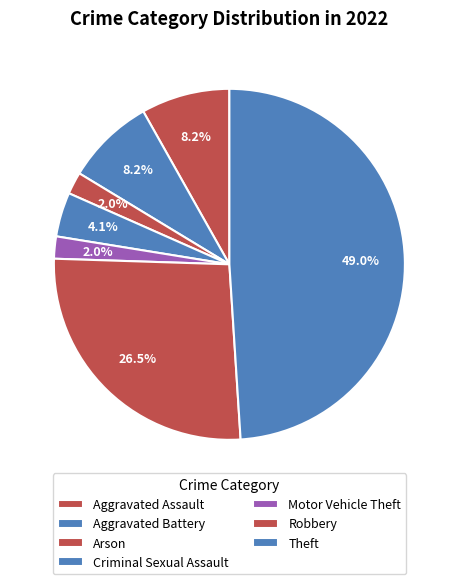

How many segments does this pie chart have?

7